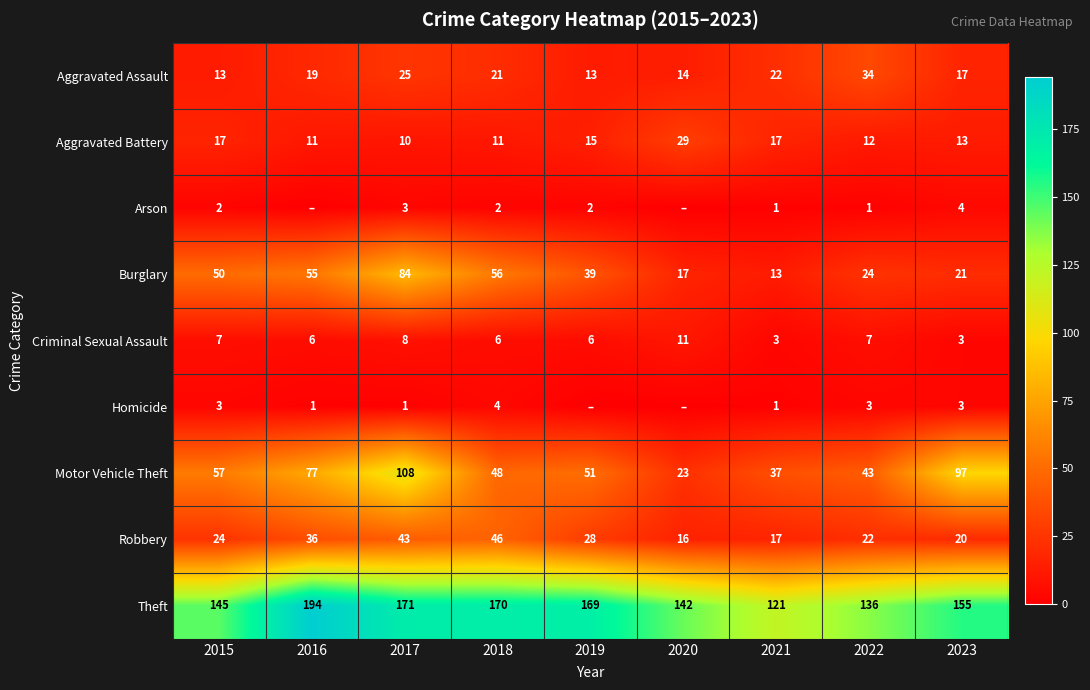

What is the average value of the Robbery series?

28